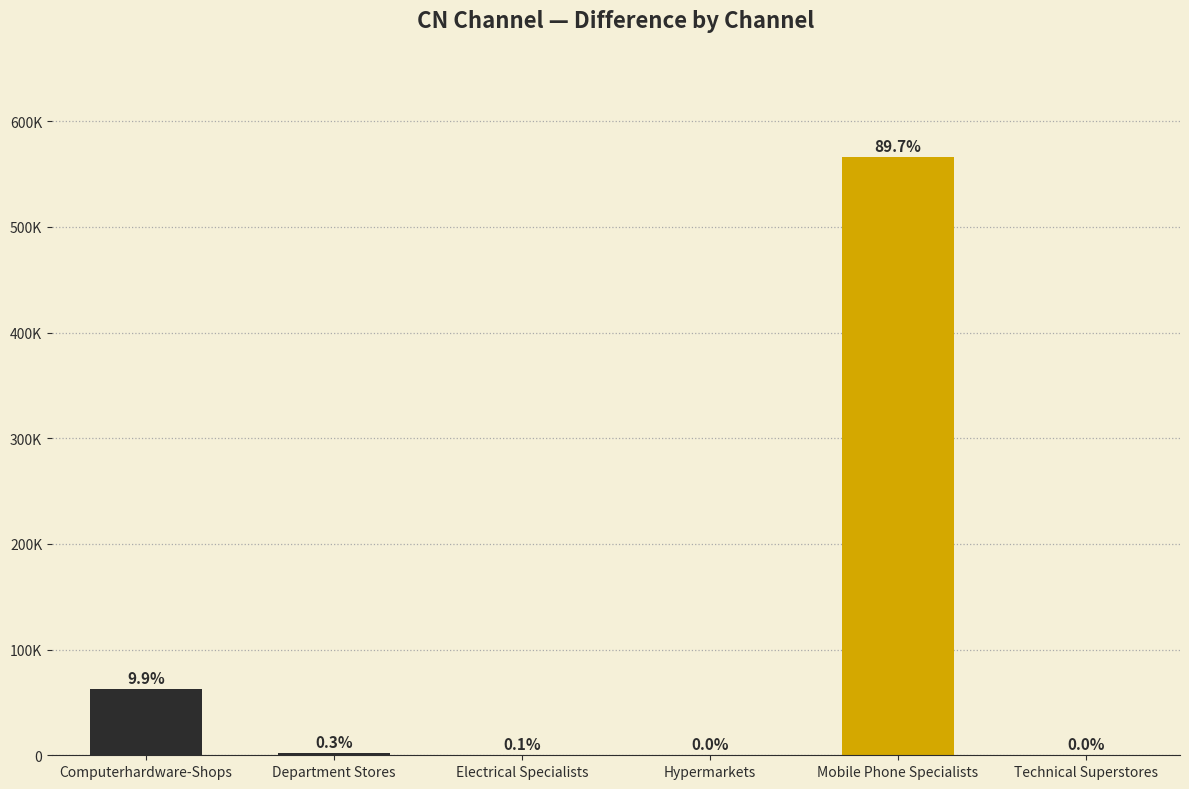

What is the greatest value displayed?

566197.8